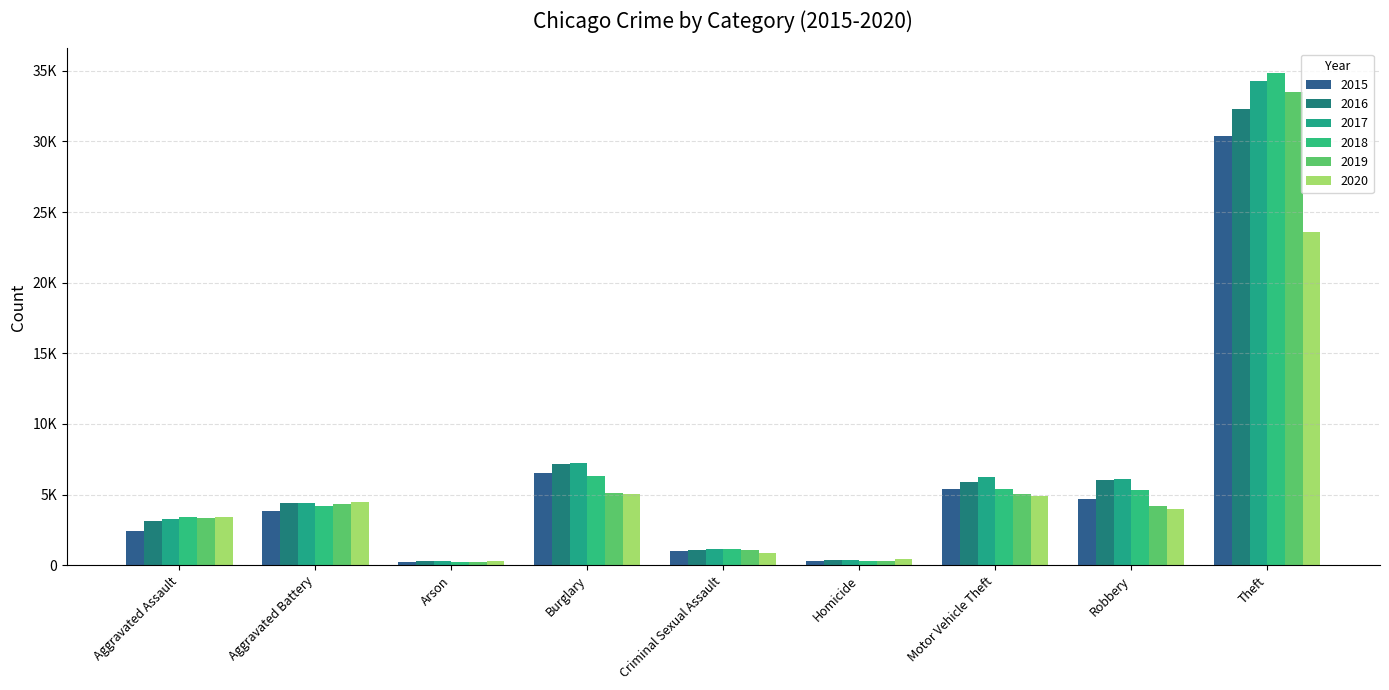

Does the chart contain stacked bars?

No